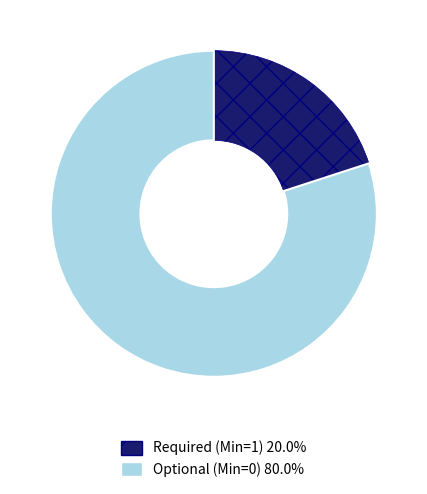

Do Optional (Min=0) 80.0% and Required (Min=1) 20.0% together represent more than half of the pie?

Yes